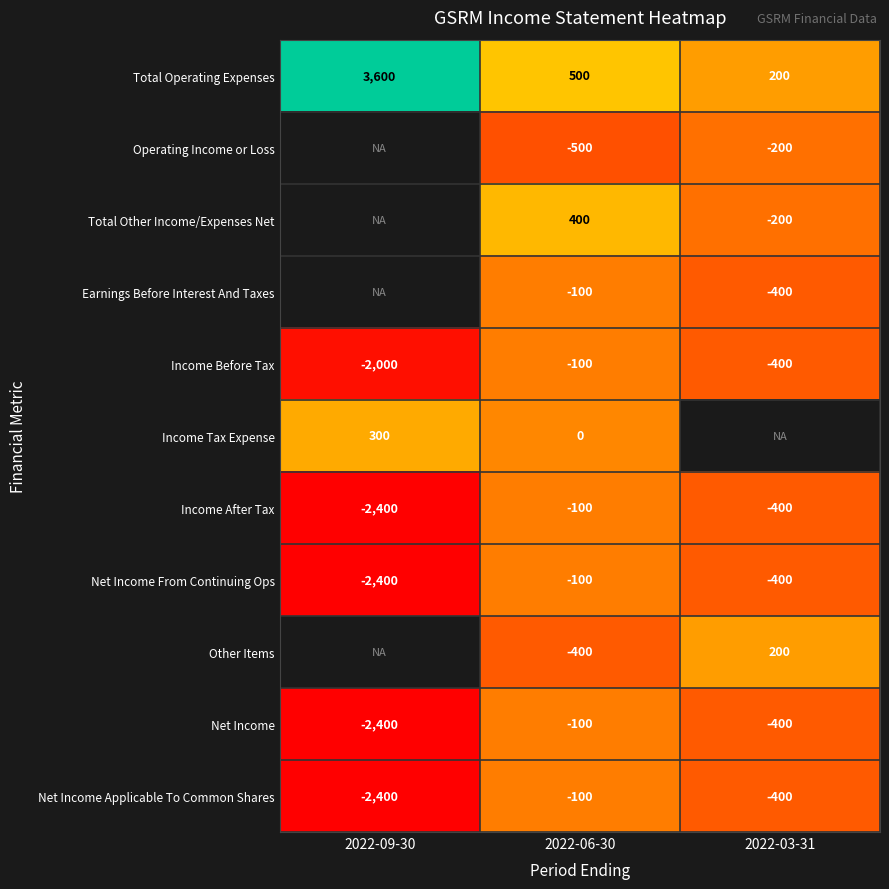

What is the approximate value of Income Before Tax at 2022-03-31?

-400